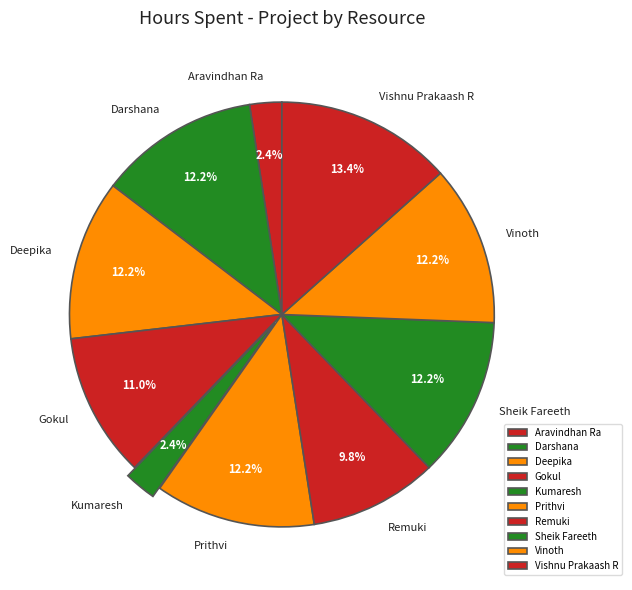

True or false: Sheik Fareeth accounts for 20% of the total.

False